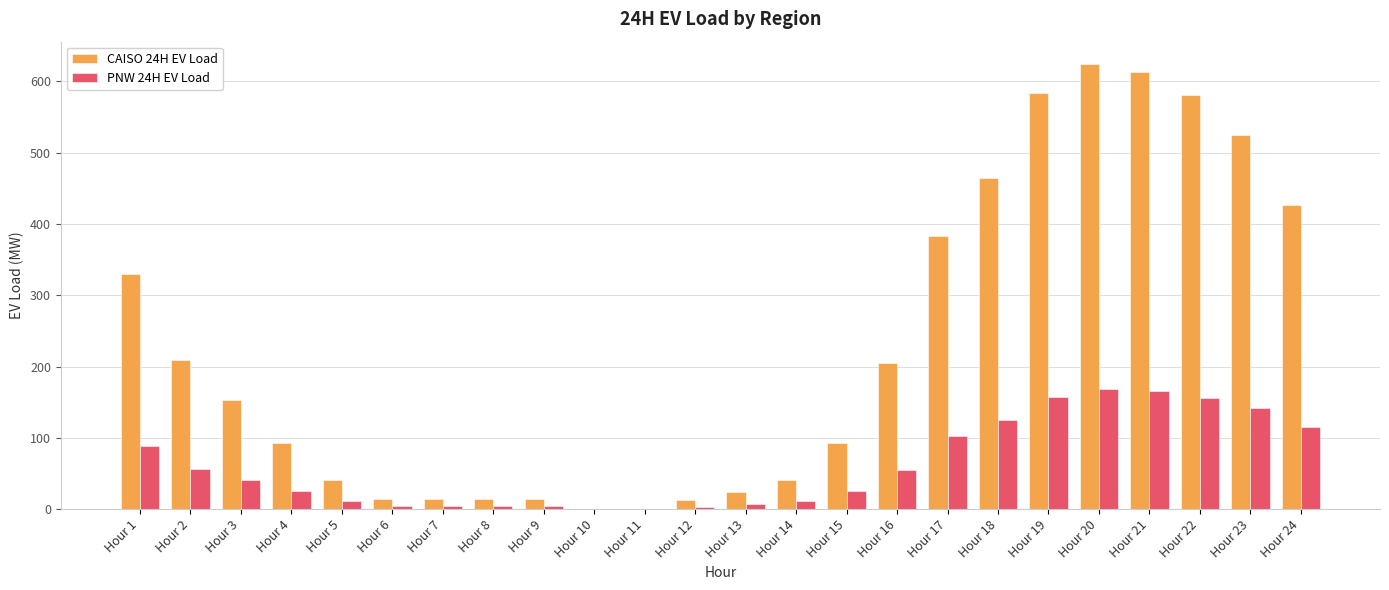

Is the value of CAISO 24H EV Load at Hour 18 greater than the value of PNW 24H EV Load at Hour 20?

Yes